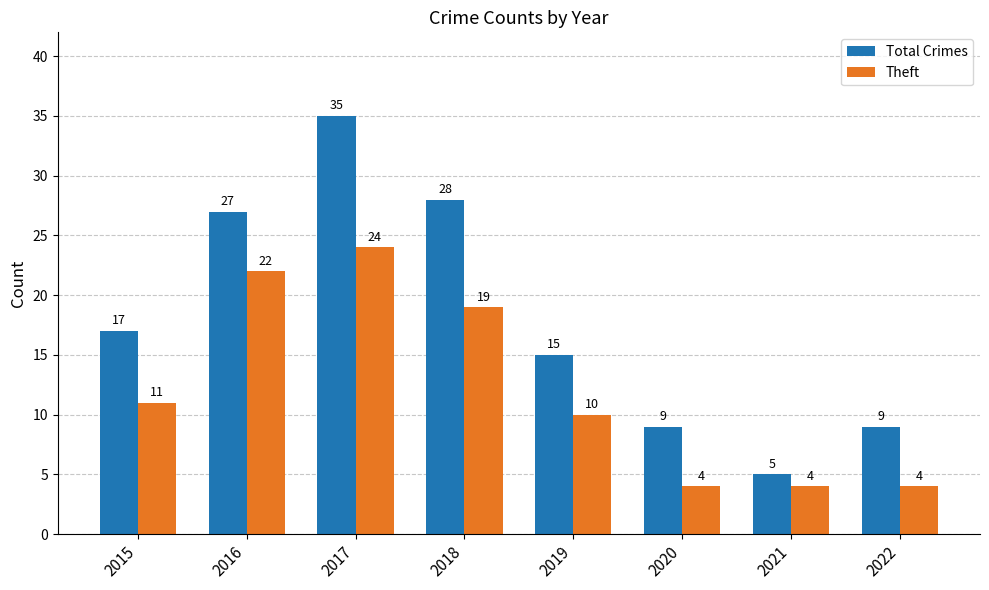

Reading left to right, extract all data points from this chart.

Total Crimes: 17	27	35	28	15	9	5	9
Theft: 11	22	24	19	10	4	4	4